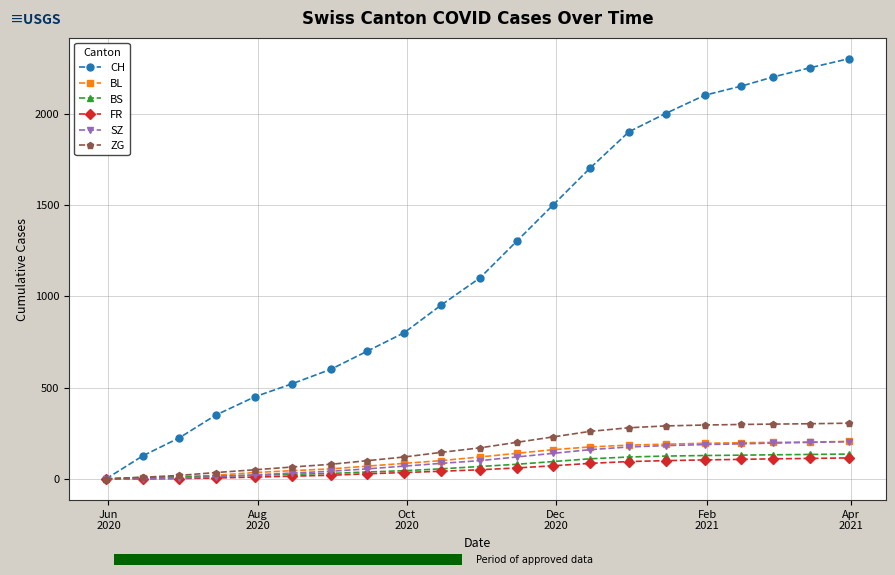

What is the highest value of the FR series?

115